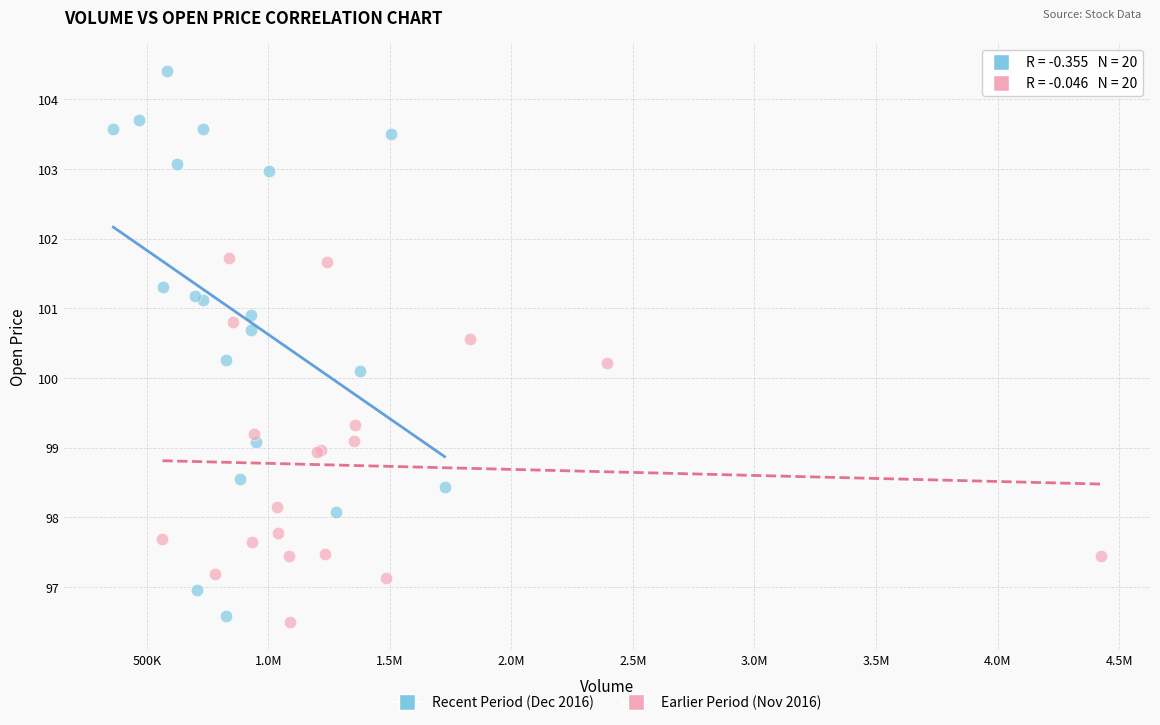

Which series contains the highest Y value?

Recent Period (Dec 2016)